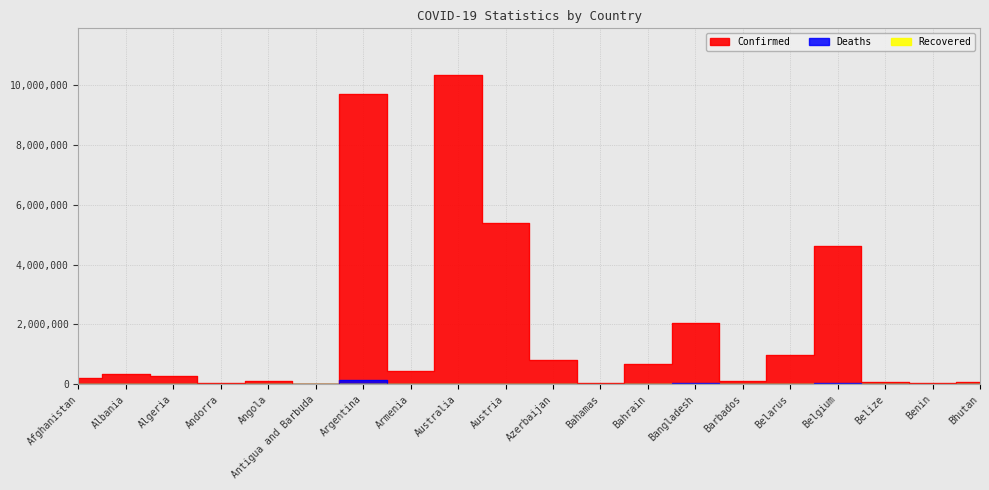

Rank the series by their average value, from lowest to highest.

Deaths, Confirmed